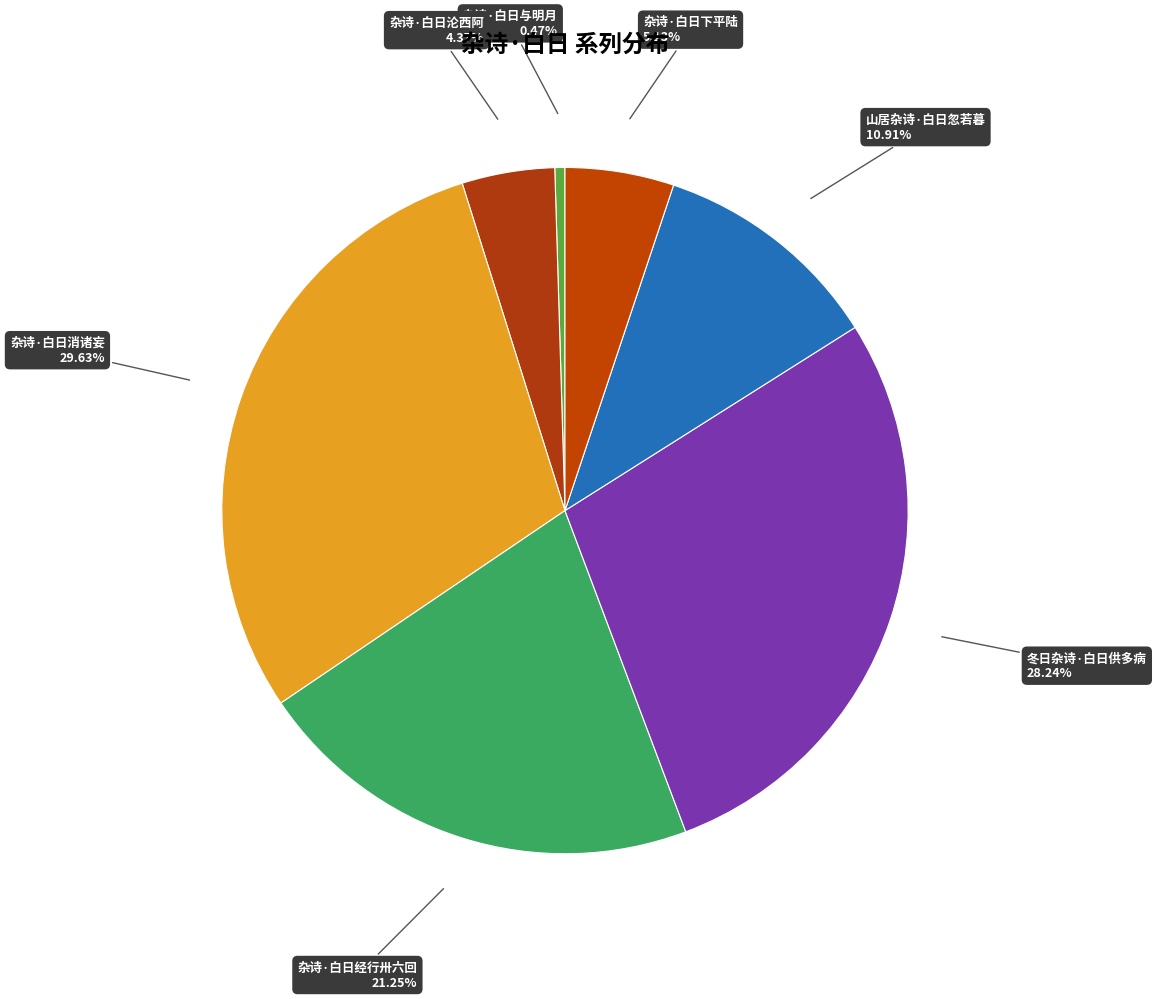

To the nearest percent, what is the combined percentage of 冬日杂诗·白日供多病 and 杂诗·白日沦西阿?

33%